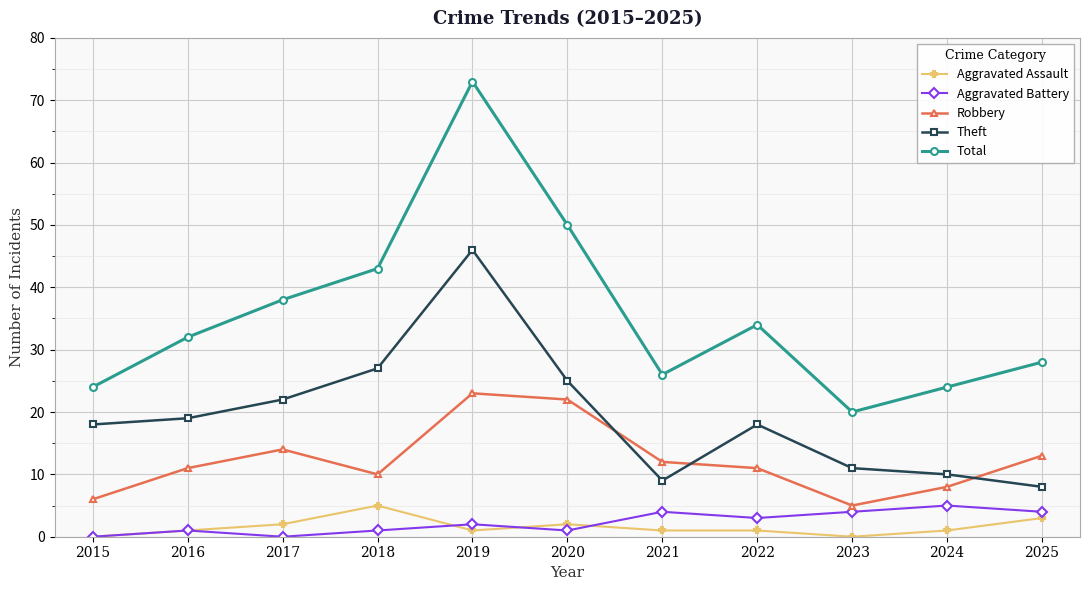

At how many categories does at least one series exceed 13?

11